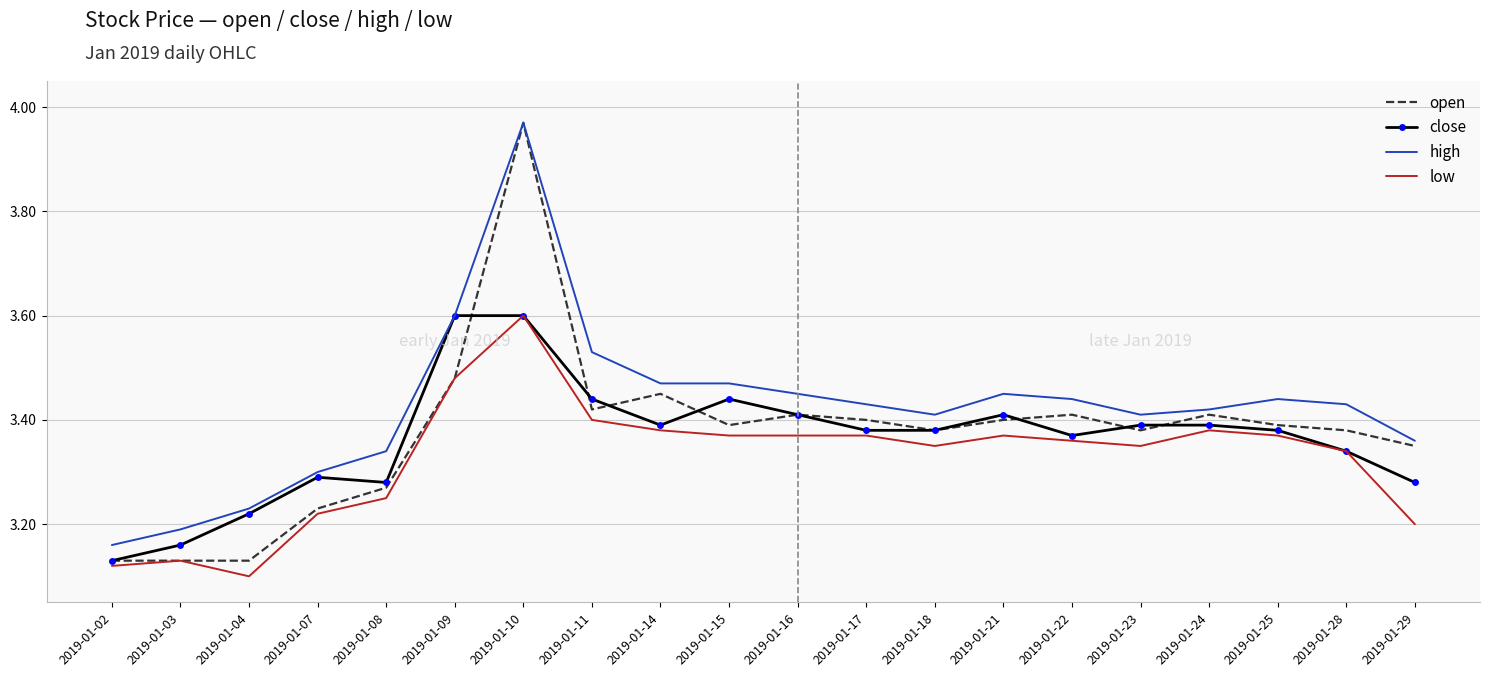

What is the sum of all high values?

68.5